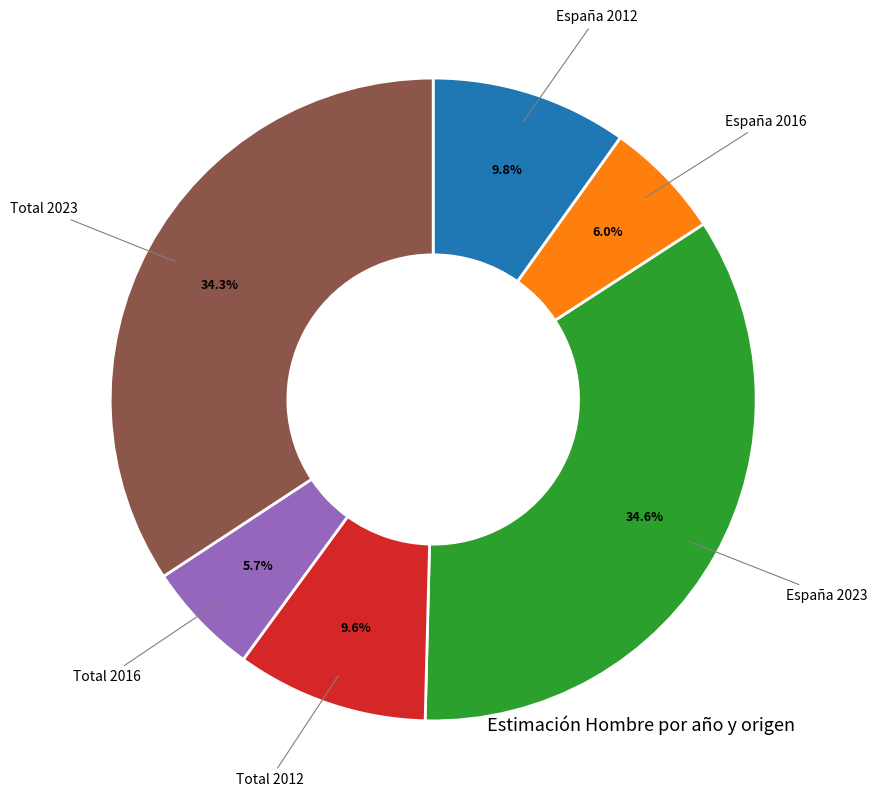

Is there any slice that represents more than half of the pie?

No